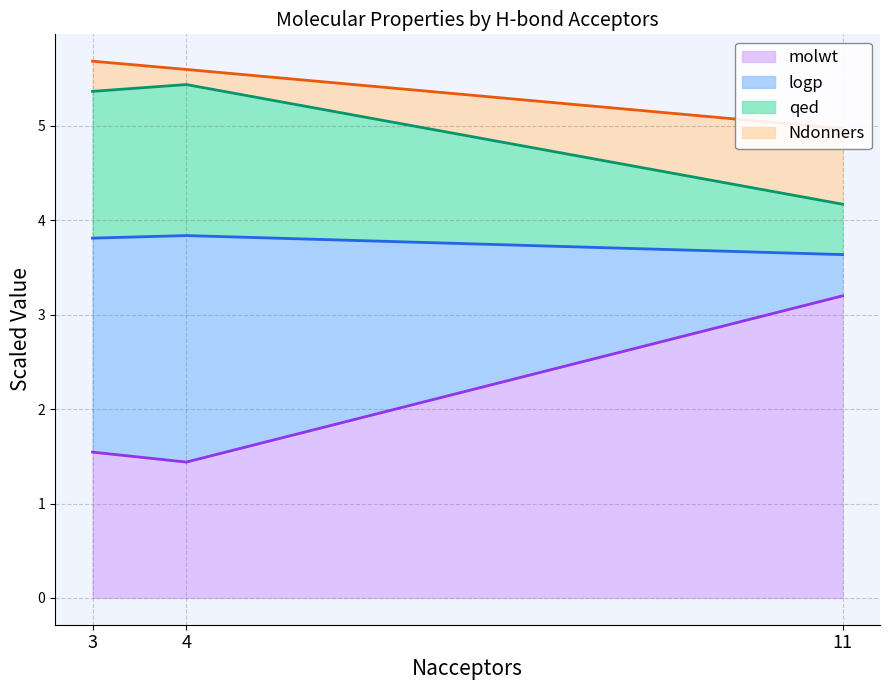

What is the lowest value of the molwt series?

1.4